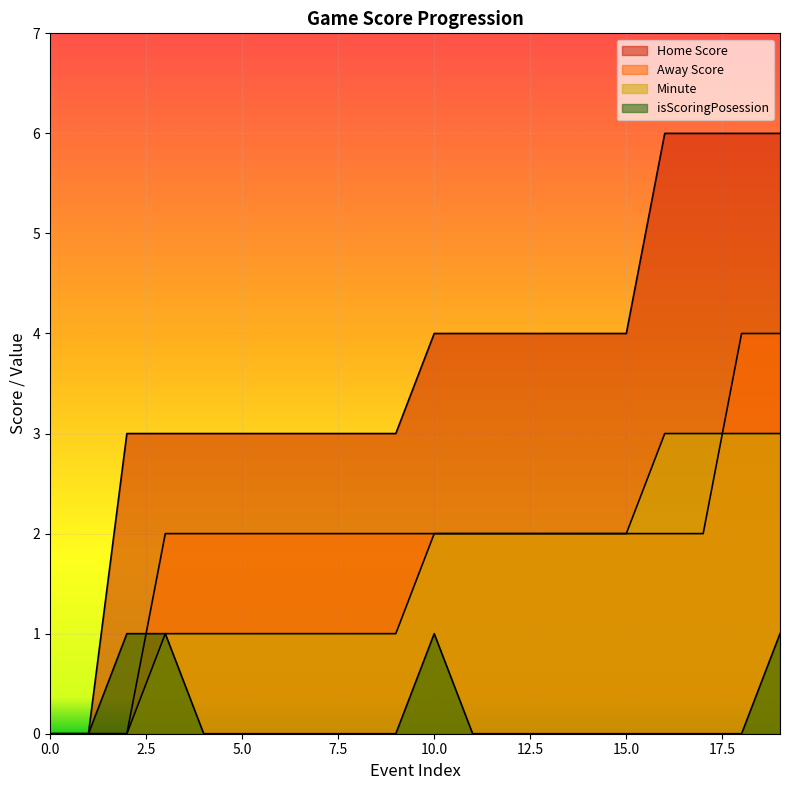

What is the difference between the second highest and second lowest values in the isScoringPosession series?

1